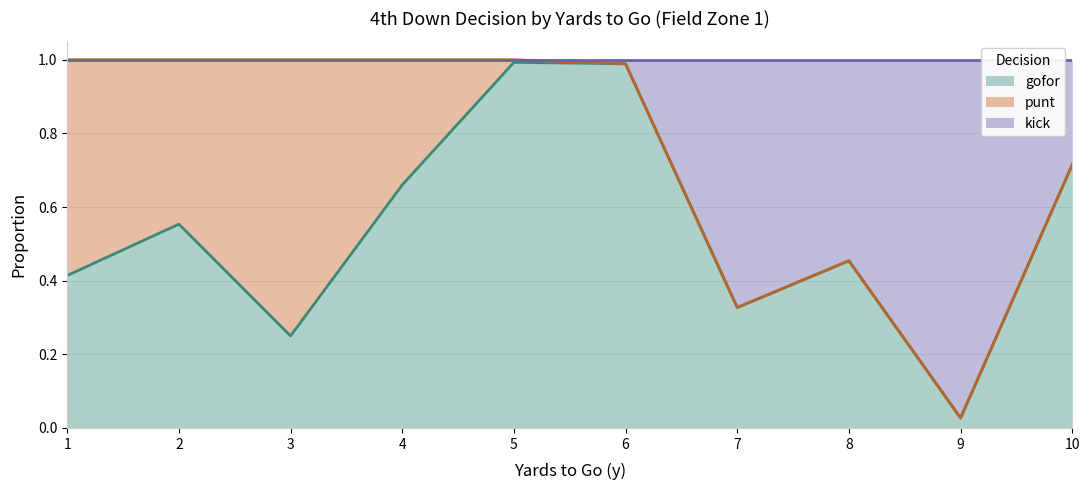

Which category has the lowest value in the gofor series?

9